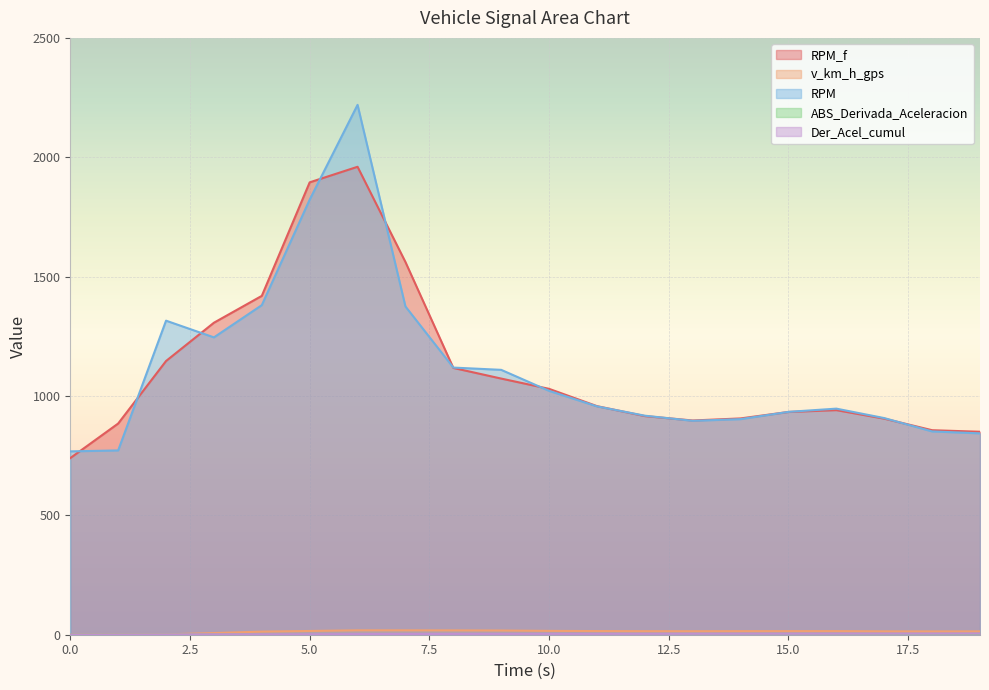

How many lines are shown in the chart?

5